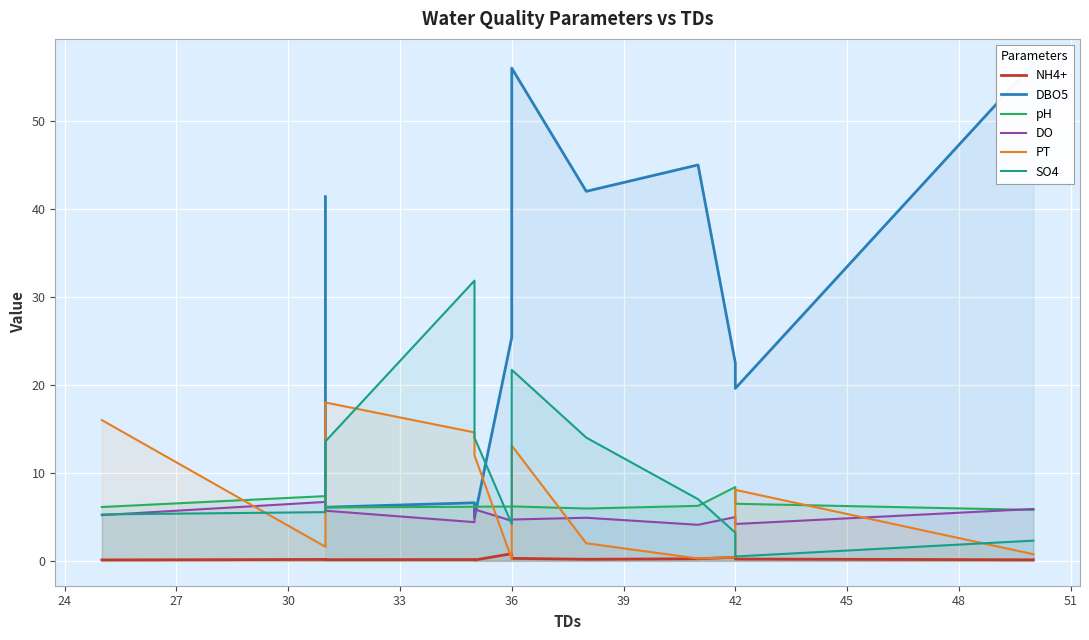

After their last crossing, which series has the higher values: DO or DBO5?

DBO5